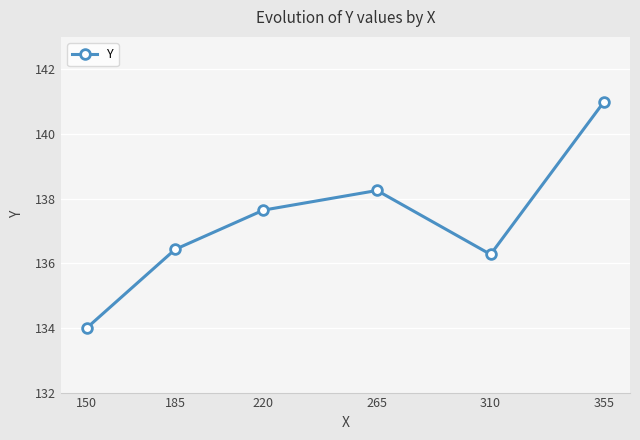

What is the value of the 1st point from the left?

134.0